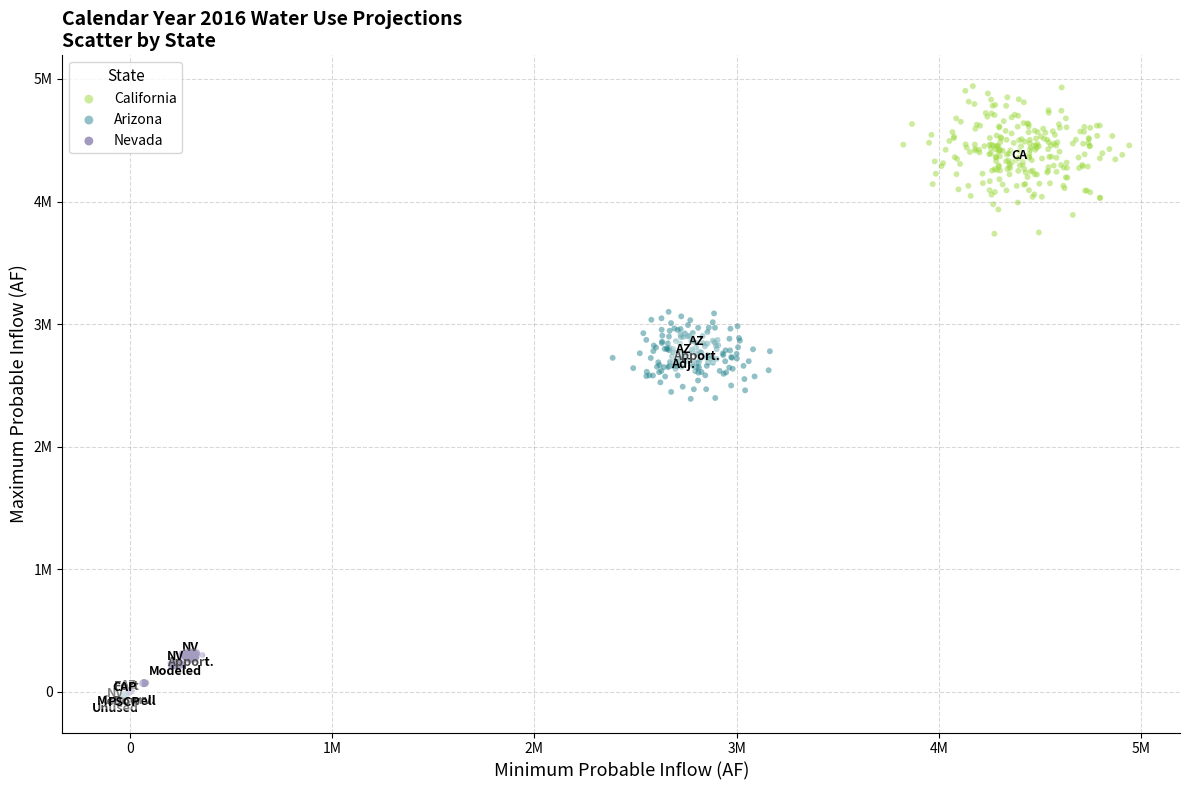

Which series contains the lowest Y value?

Nevada